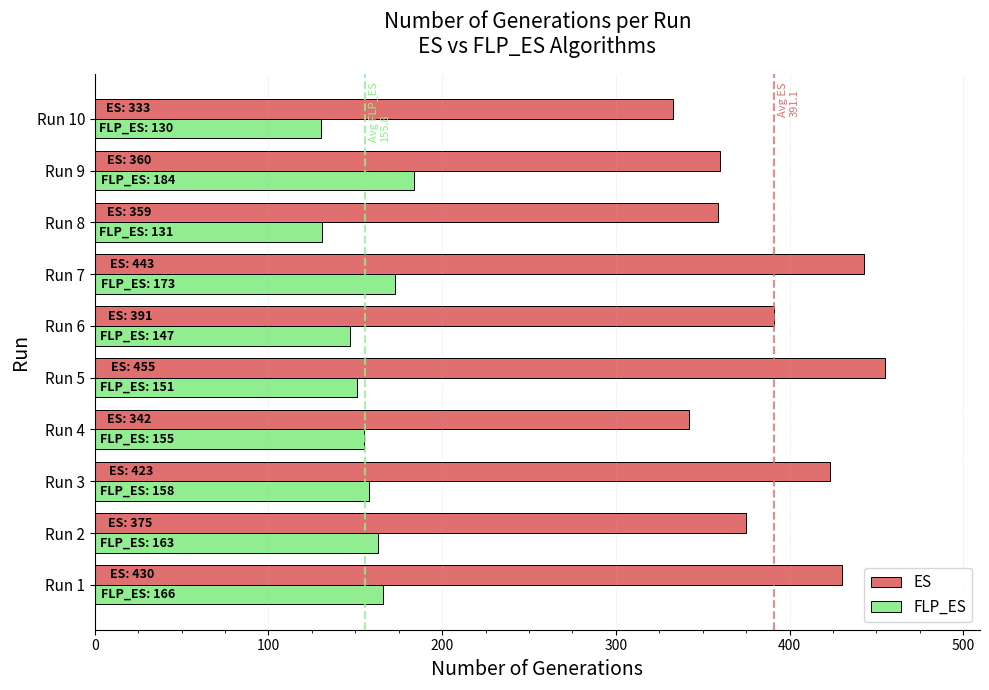

Which series has the largest total across all categories?

ES